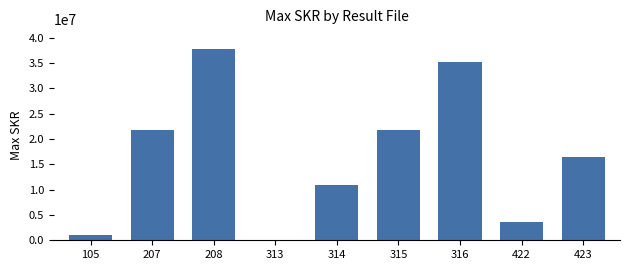

Are the bars horizontal?

No